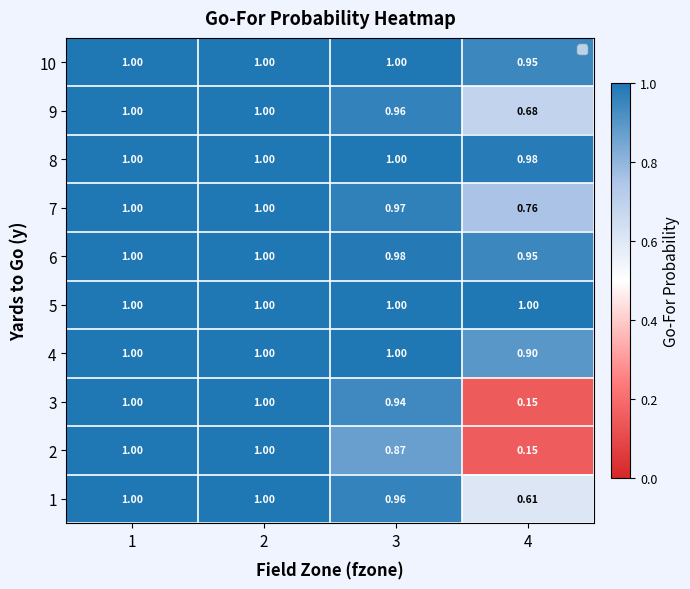

What is the total value across all series at 2?

10.0